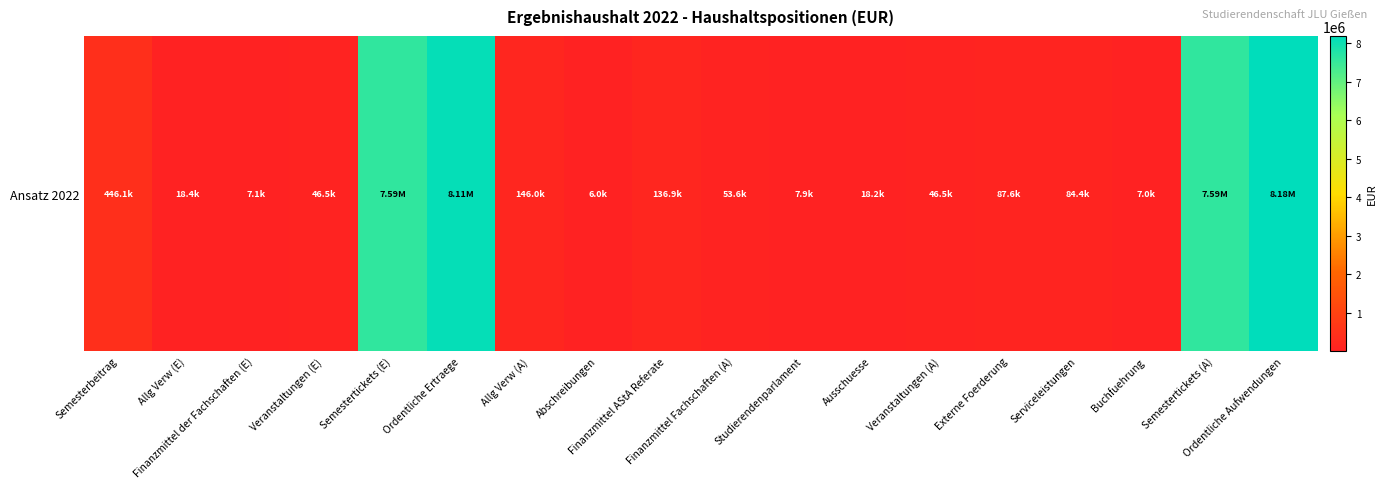

Is it true that the value at Allg Verw (A) is 146000.0?

True